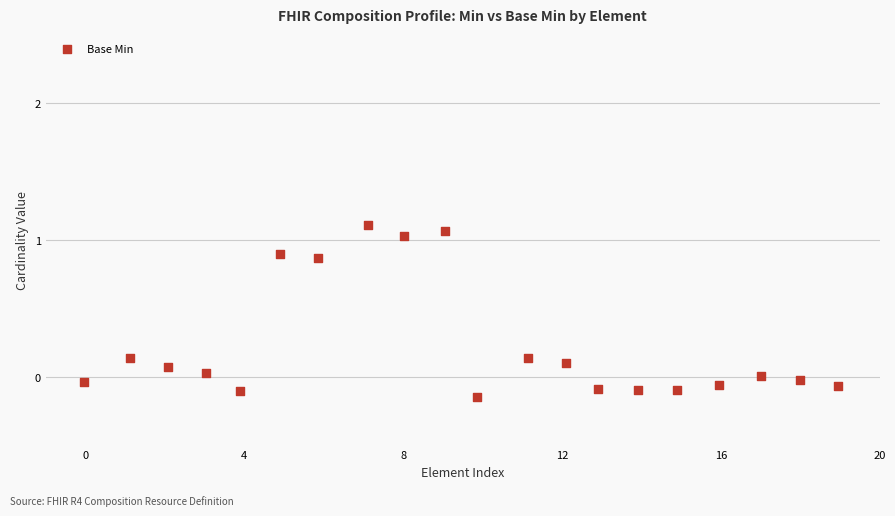

What is the range of Y values (max minus min)?

1.3